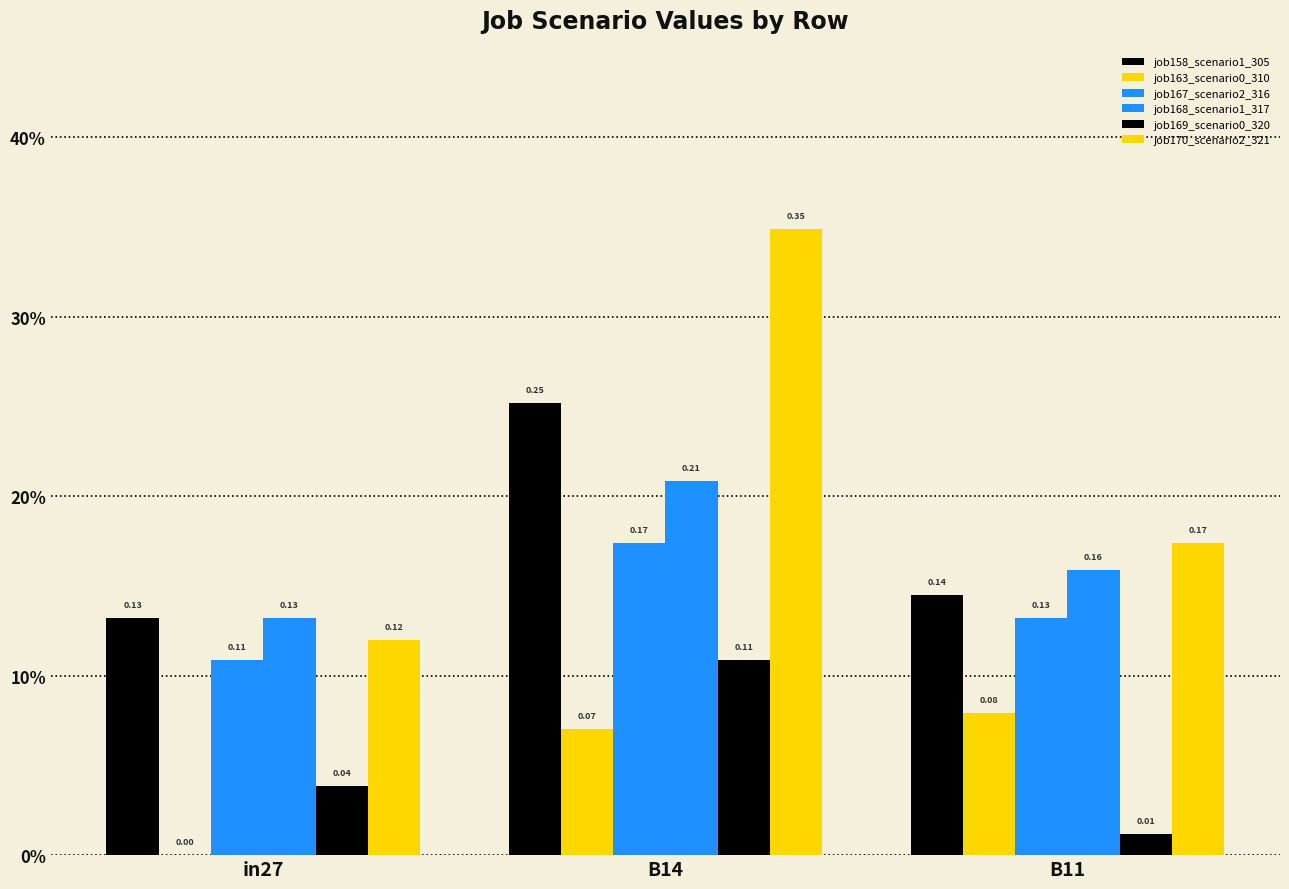

Are the bars grouped side by side (vs. stacked)?

Yes